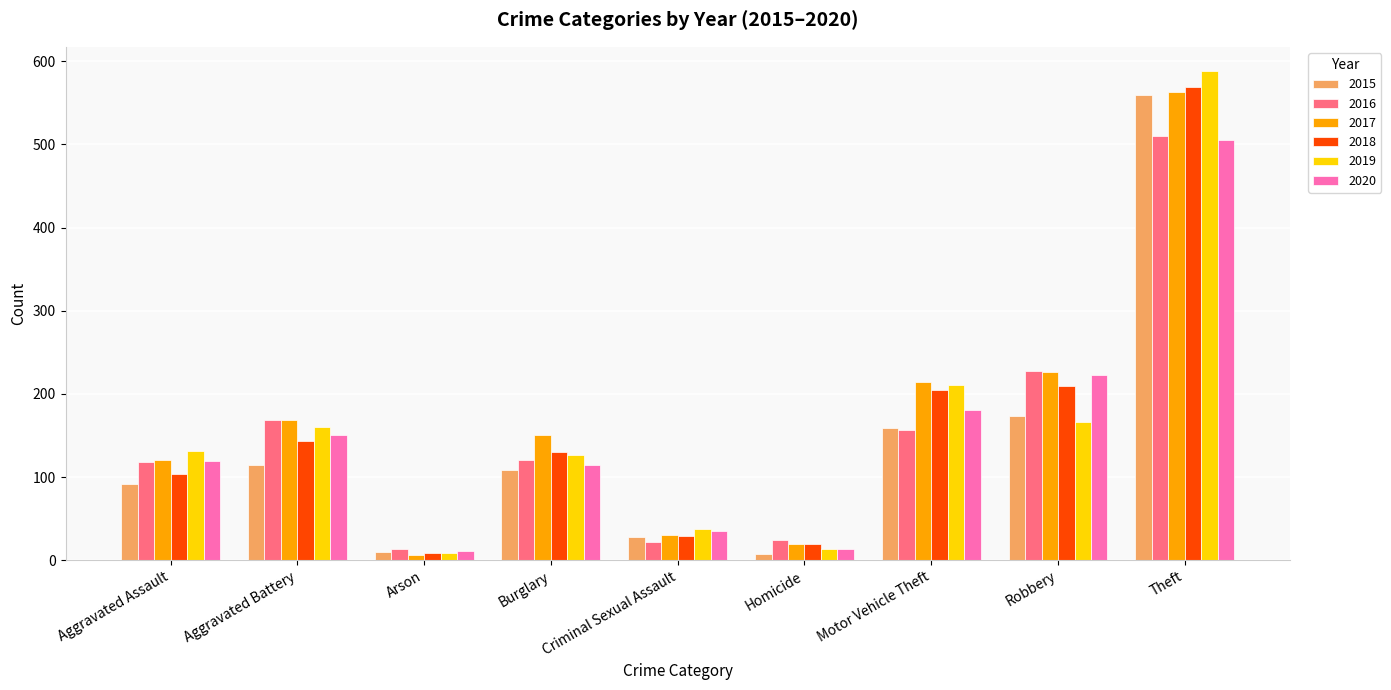

What is the smallest value displayed?

6